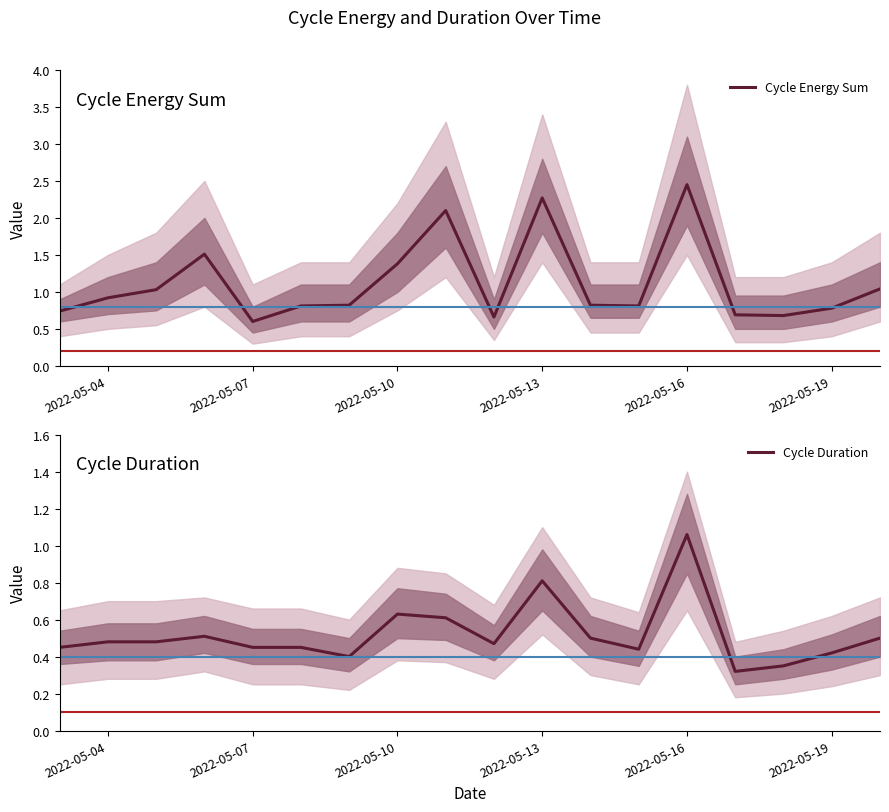

What are all the series names shown in the legend?

Cycle Energy Sum, Cycle Duration